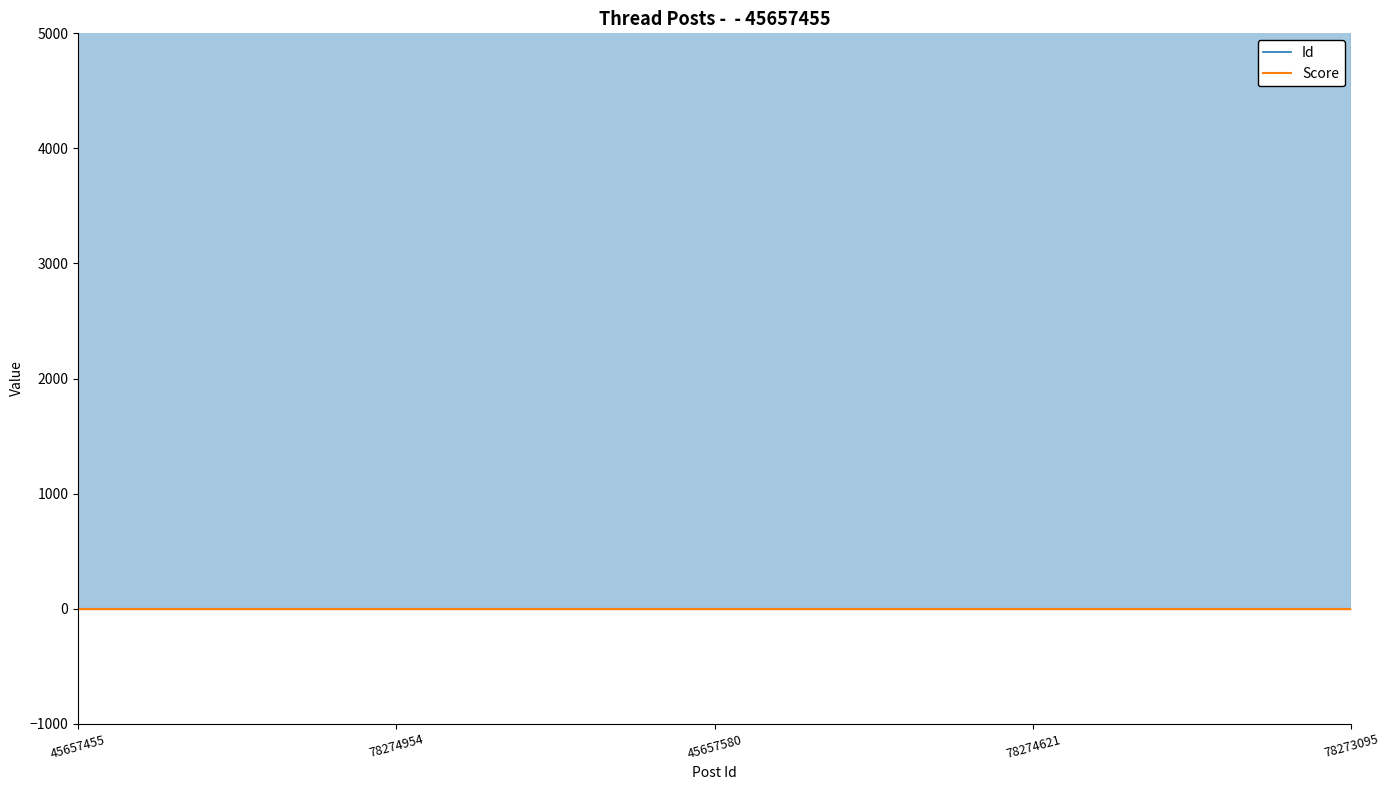

At which category is the sum across all series the highest?

78274954